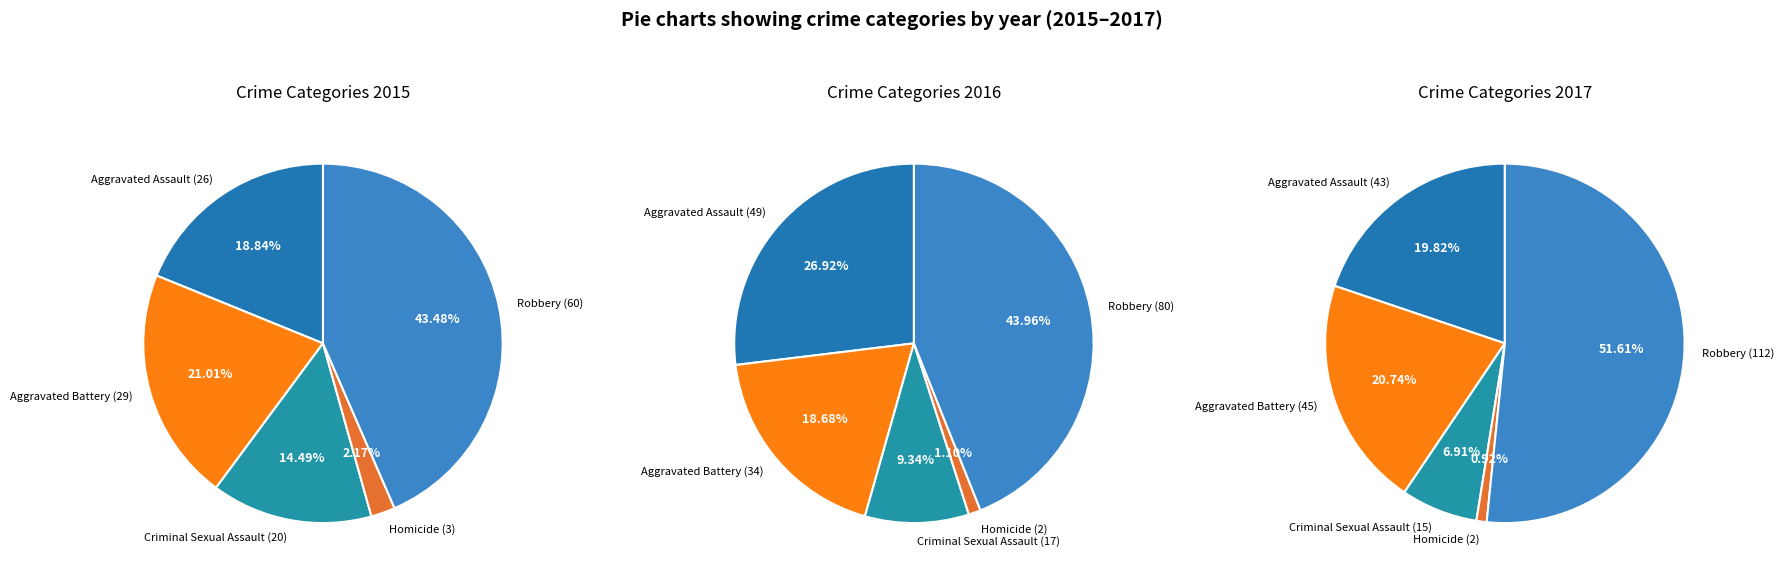

Count the number of slices in the pie.

5